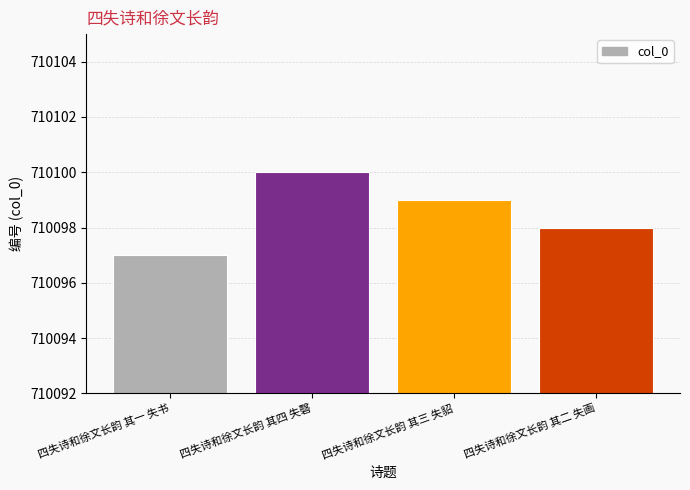

List the labels in order of value, smallest first.

四失诗和徐文长韵 其一 失书, 四失诗和徐文长韵 其二 失画, 四失诗和徐文长韵 其三 失貂, 四失诗和徐文长韵 其四 失磬